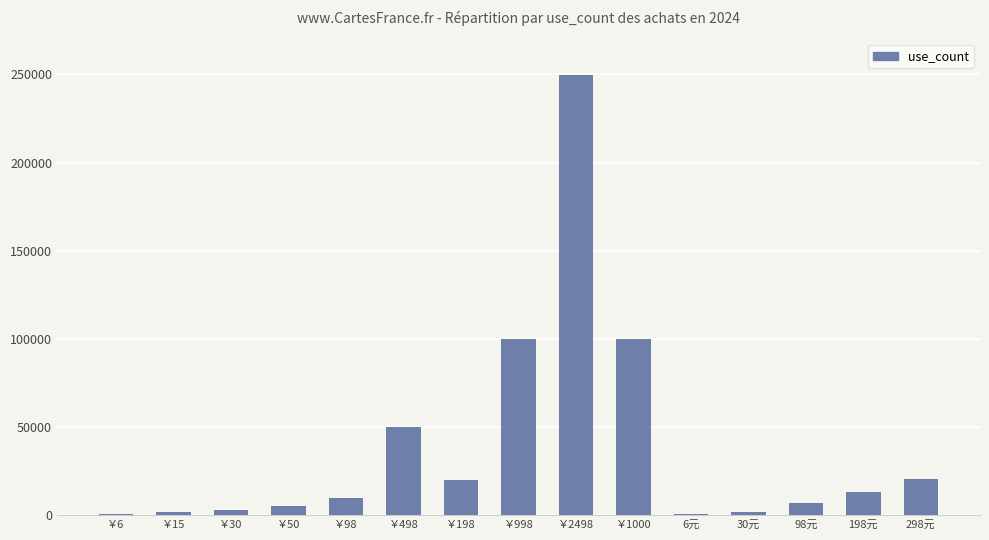

Between ￥1000 and ￥198, which is larger?

￥1000